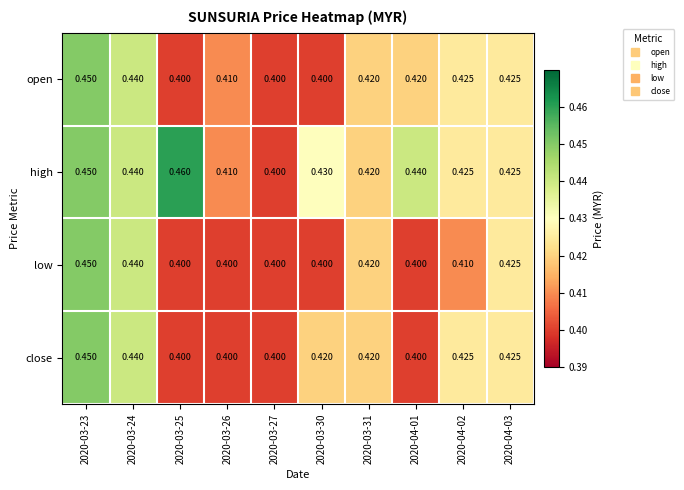

Which series has the widest spread of values?

high